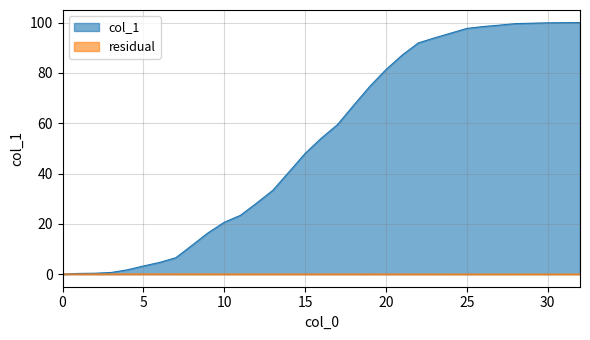

What is the difference between the values at 19 and 25?

23.0